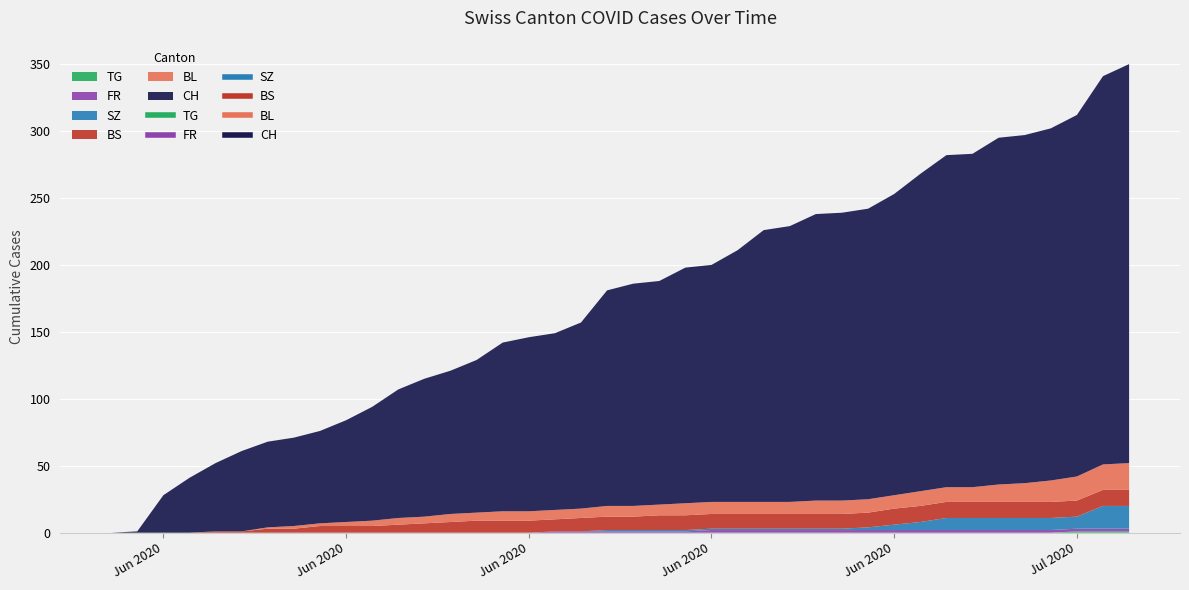

What is the value of the SZ point at the 40th from the left?

17